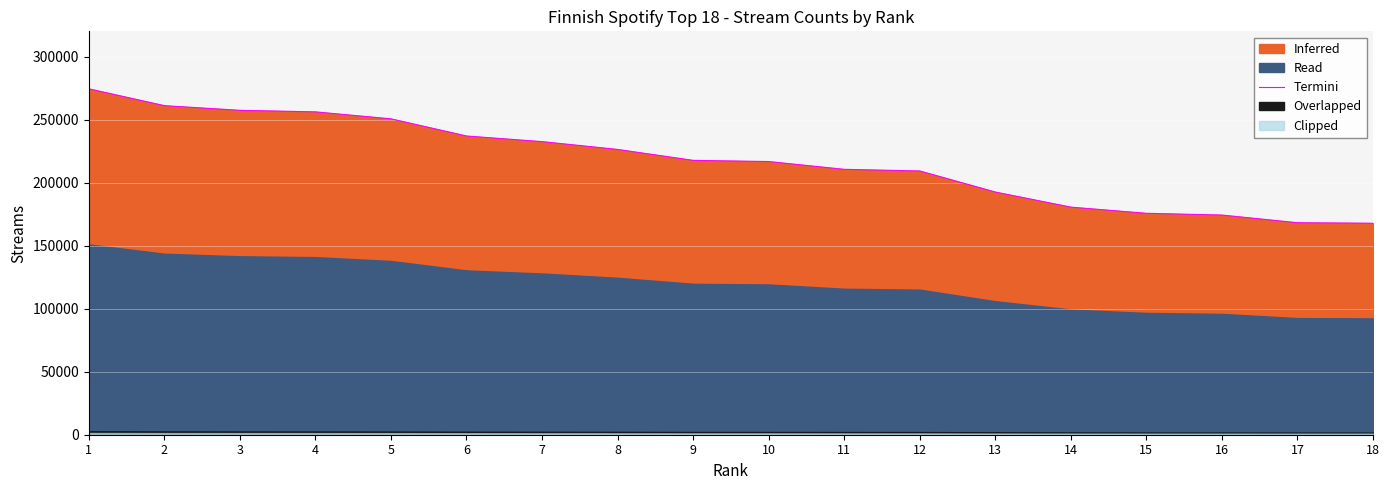

True or false: there are more than 2 points higher than both neighbors.

False